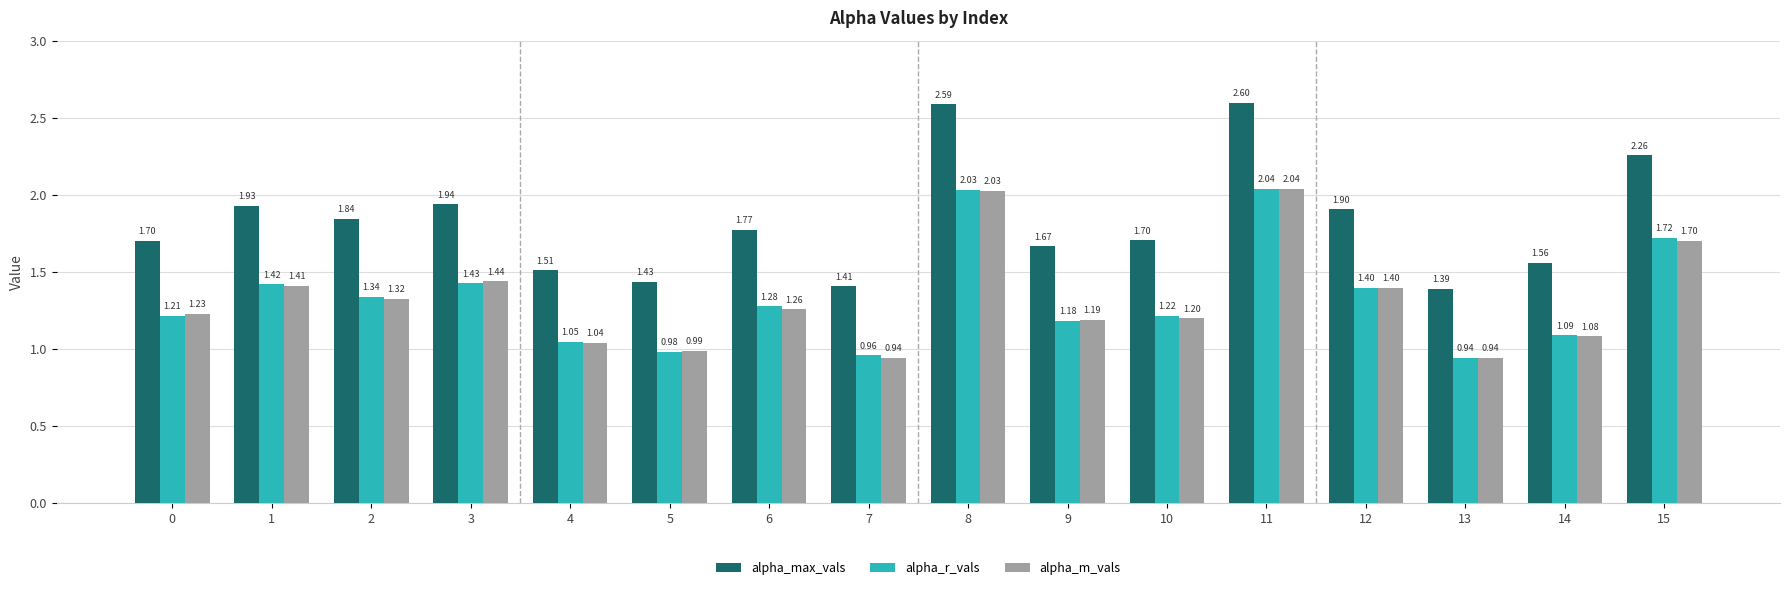

Which series has the largest range (max minus min)?

alpha_max_vals